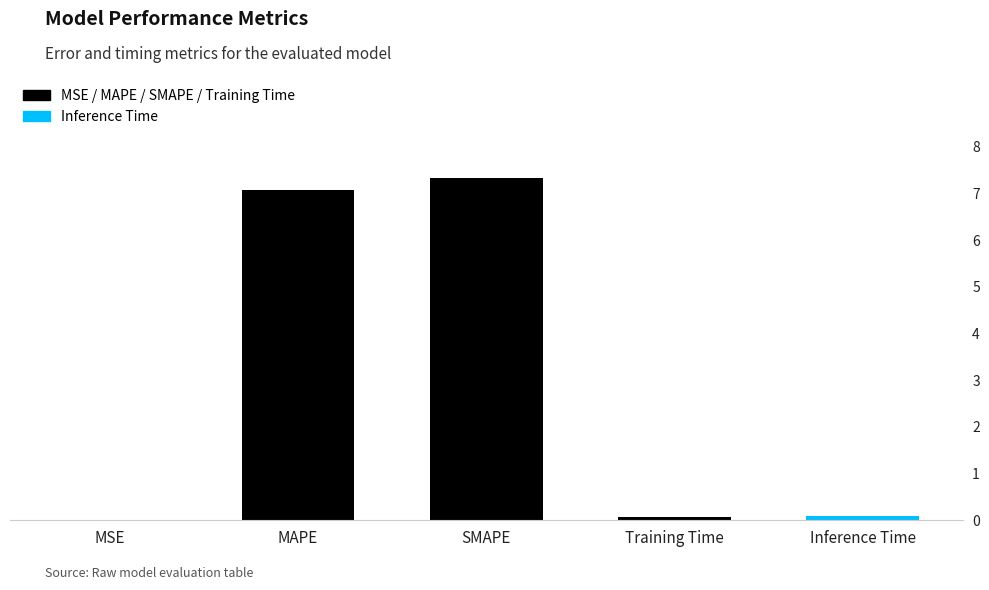

True or false: the data shows 0.1 at Inference Time.

True